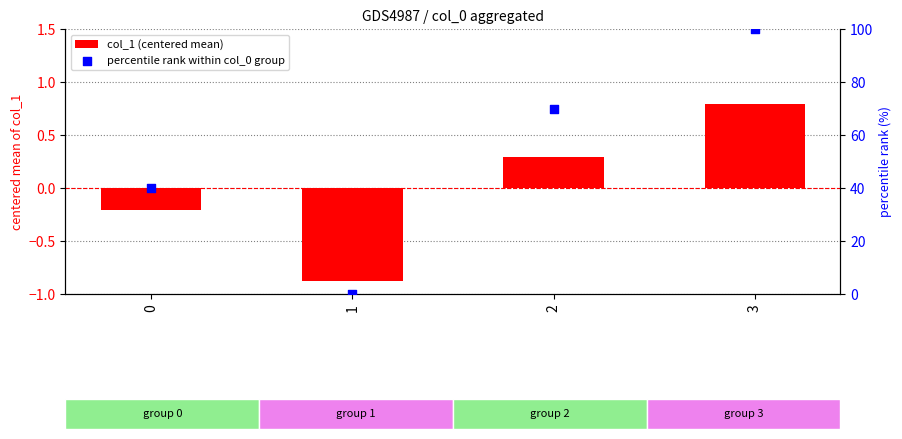

At which category is the sum across all series the highest?

3